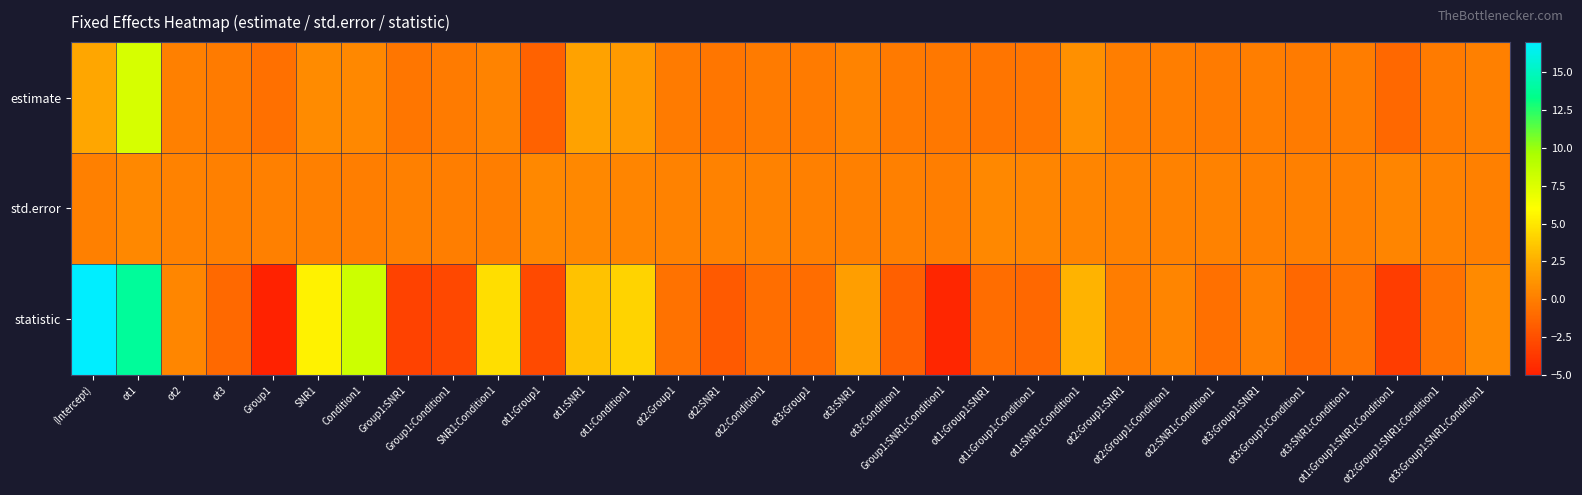

Which series has the largest total across all categories?

statistic